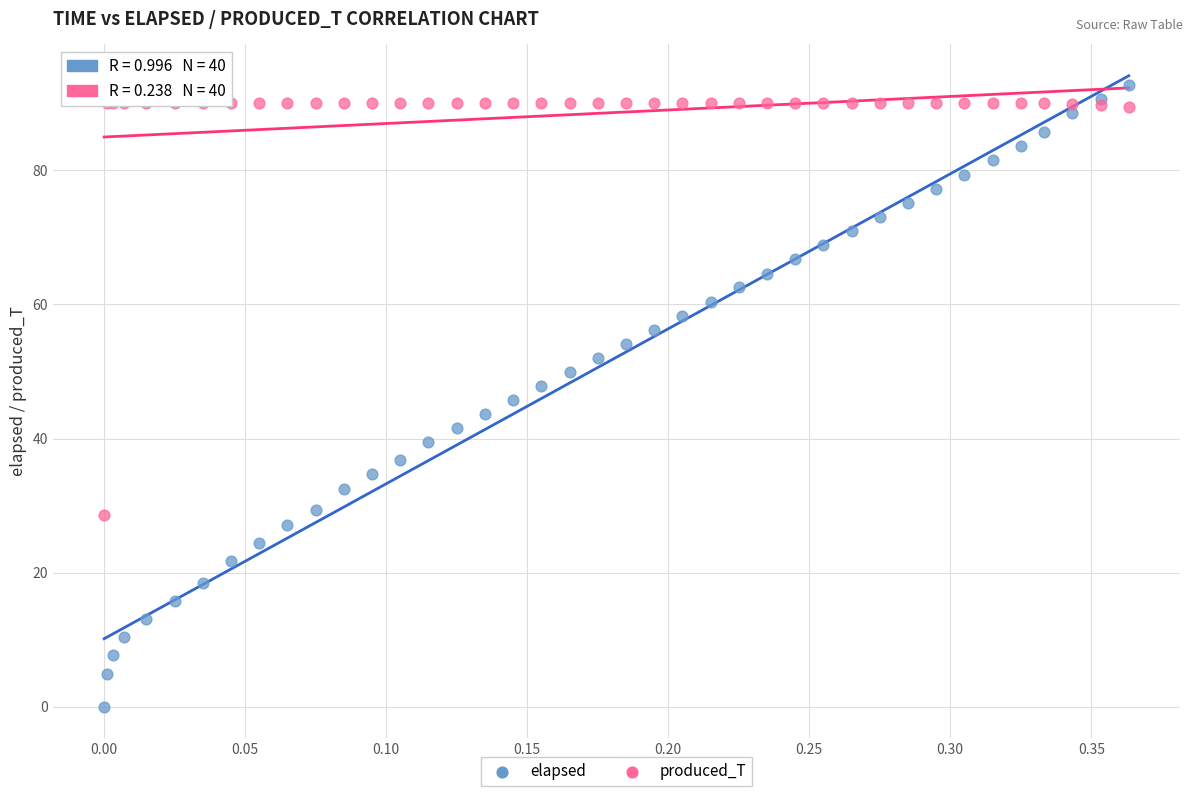

What are all the series names shown in the legend?

elapsed, produced_T